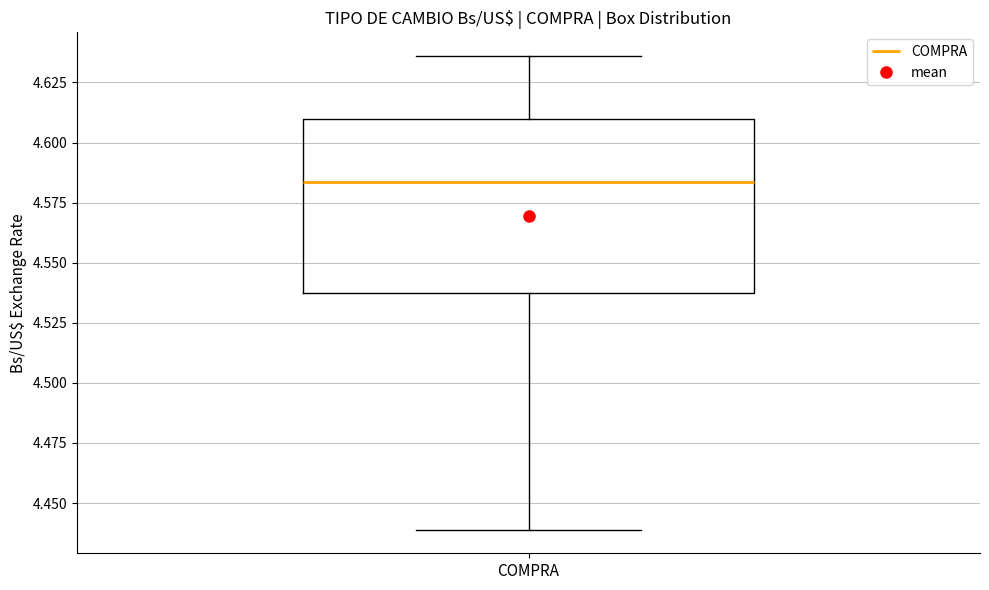

Read this box plot against the y-axis: the position of the median line, the range covered by the box, and the ends of both whiskers. The values are not printed on the chart, so give them approximately, as read against the axis.

median 4.585, box 4.535 to 4.610, whiskers 4.440 to 4.635